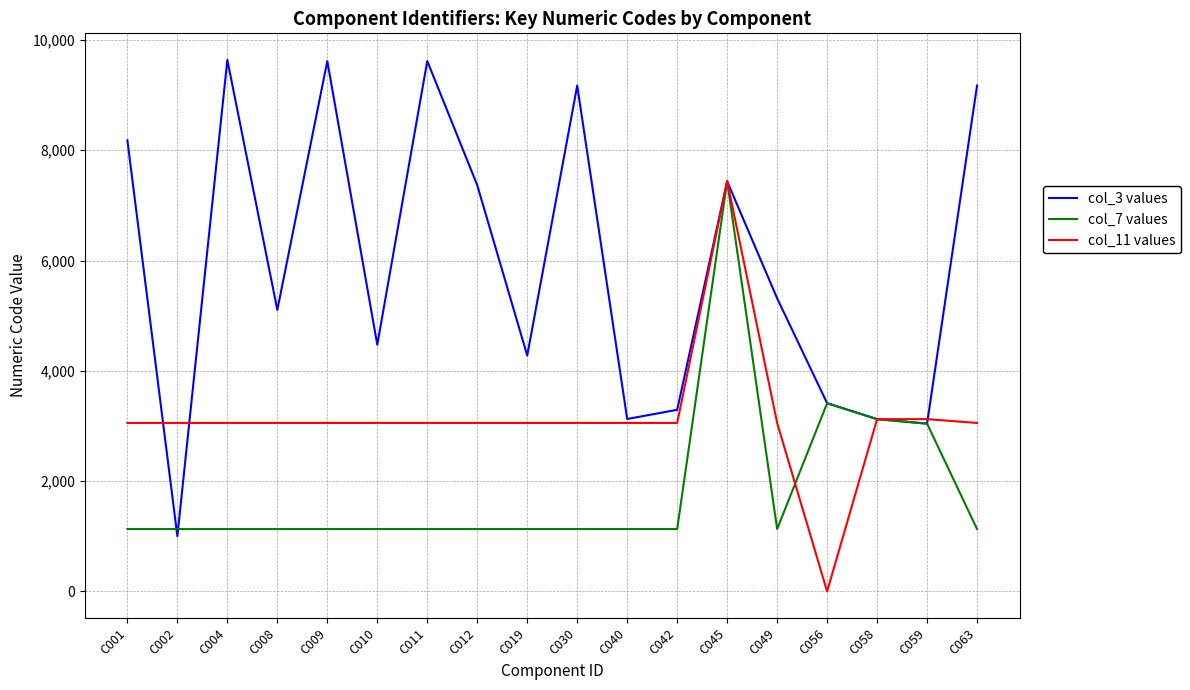

Does the chart display data point markers on the line(s)?

No